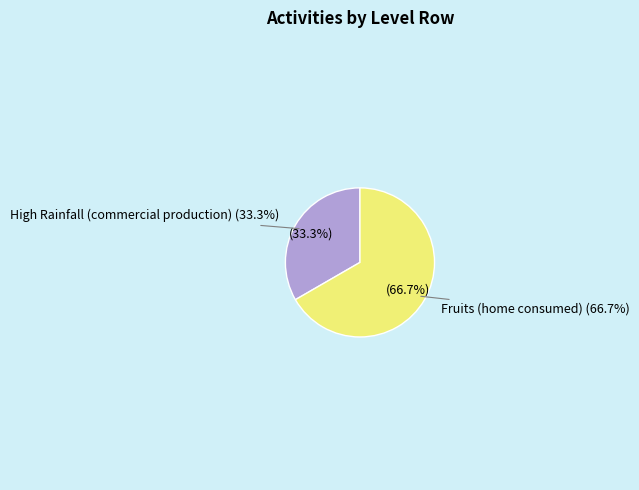

How many segments does this pie chart have?

2